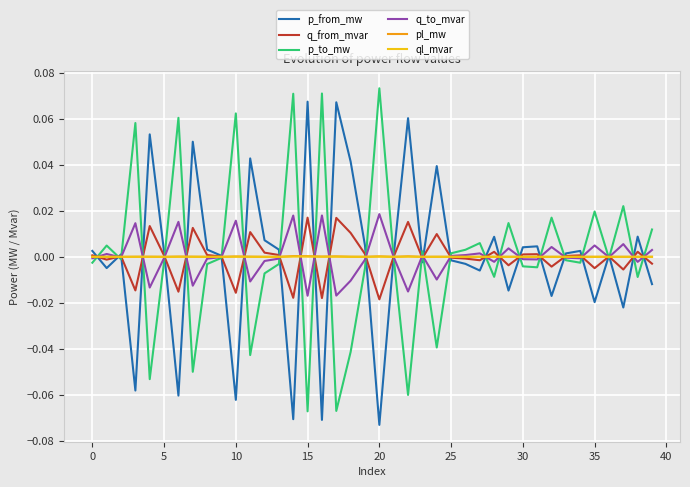

Reading left to right, list all the values displayed in this chart.

p_from_mw: 0.0	-0.0	0.0	-0.1	0.1	0.0	-0.1	0.1	0.0	0.0	-0.1	0.0	0.0	0.0	-0.1	0.1	-0.1	0.1	0.0	0.0	-0.1	0.0	0.1	-0.0	0.0	-0.0	-0.0	-0.0	0.0	-0.0	0.0	0.0	-0.0	0.0	0.0	-0.0	0.0	-0.0	0.0	-0.0
q_from_mvar: 0.0	-0.0	0.0	-0.0	0.0	0.0	-0.0	0.0	0.0	0.0	-0.0	0.0	0.0	0.0	-0.0	0.0	-0.0	0.0	0.0	0.0	-0.0	0.0	0.0	-0.0	0.0	-0.0	-0.0	-0.0	0.0	-0.0	0.0	0.0	-0.0	0.0	0.0	-0.0	0.0	-0.0	0.0	-0.0
p_to_mw: -0.0	0.0	-0.0	0.1	-0.1	-0.0	0.1	-0.0	-0.0	-0.0	0.1	-0.0	-0.0	-0.0	0.1	-0.1	0.1	-0.1	-0.0	-0.0	0.1	-0.0	-0.1	0.0	-0.0	0.0	0.0	0.0	-0.0	0.0	-0.0	-0.0	0.0	-0.0	-0.0	0.0	-0.0	0.0	-0.0	0.0
q_to_mvar: -0.0	0.0	-0.0	0.0	-0.0	-0.0	0.0	-0.0	-0.0	-0.0	0.0	-0.0	-0.0	-0.0	0.0	-0.0	0.0	-0.0	-0.0	-0.0	0.0	-0.0	-0.0	0.0	-0.0	0.0	0.0	0.0	-0.0	0.0	-0.0	-0.0	0.0	-0.0	-0.0	0.0	-0.0	0.0	-0.0	0.0
pl_mw: 0.0	0.0	0.0	0.0	0.0	0.0	0.0	0.0	0.0	0.0	0.0	0.0	0.0	0.0	0.0	0.0	0.0	0.0	0.0	0.0	0.0	0.0	0.0	0.0	0.0	0.0	0.0	0.0	0.0	0.0	0.0	0.0	0.0	0.0	0.0	0.0	0.0	0.0	0.0	0.0
ql_mvar: -0.0	-0.0	-0.0	0.0	0.0	-0.0	0.0	0.0	-0.0	-0.0	0.0	0.0	0.0	-0.0	0.0	0.0	0.0	0.0	0.0	0.0	0.0	-0.0	0.0	-0.0	0.0	-0.0	-0.0	0.0	0.0	0.0	-0.0	-0.0	0.0	-0.0	-0.0	0.0	-0.0	0.0	0.0	0.0